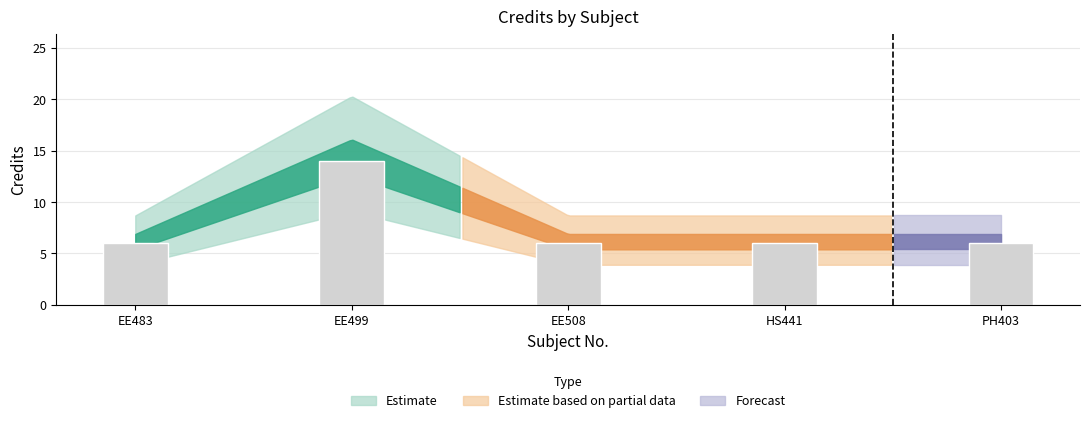

Which has a higher value, EE508 or EE499?

EE499